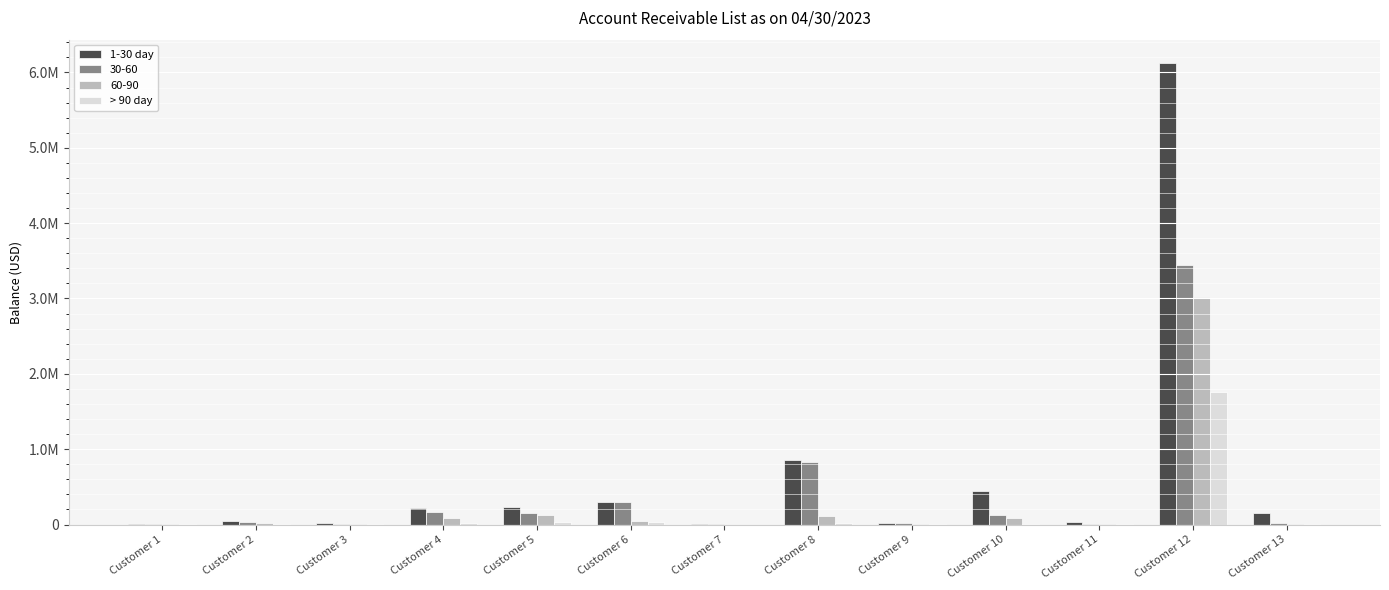

Rank the categories by 1-30 day value from lowest to highest.

Customer 7, Customer 1, Customer 9, Customer 3, Customer 11, Customer 2, Customer 13, Customer 4, Customer 5, Customer 6, Customer 10, Customer 8, Customer 12